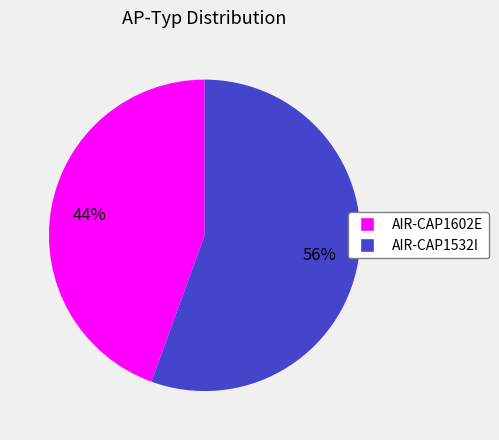

Is it true that AIR-CAP1602E is 36% of the pie?

False